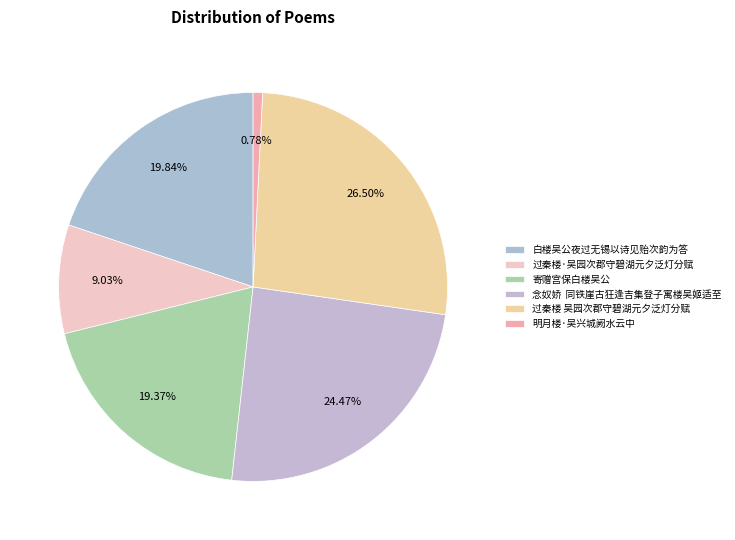

How many slices are in this pie chart?

6